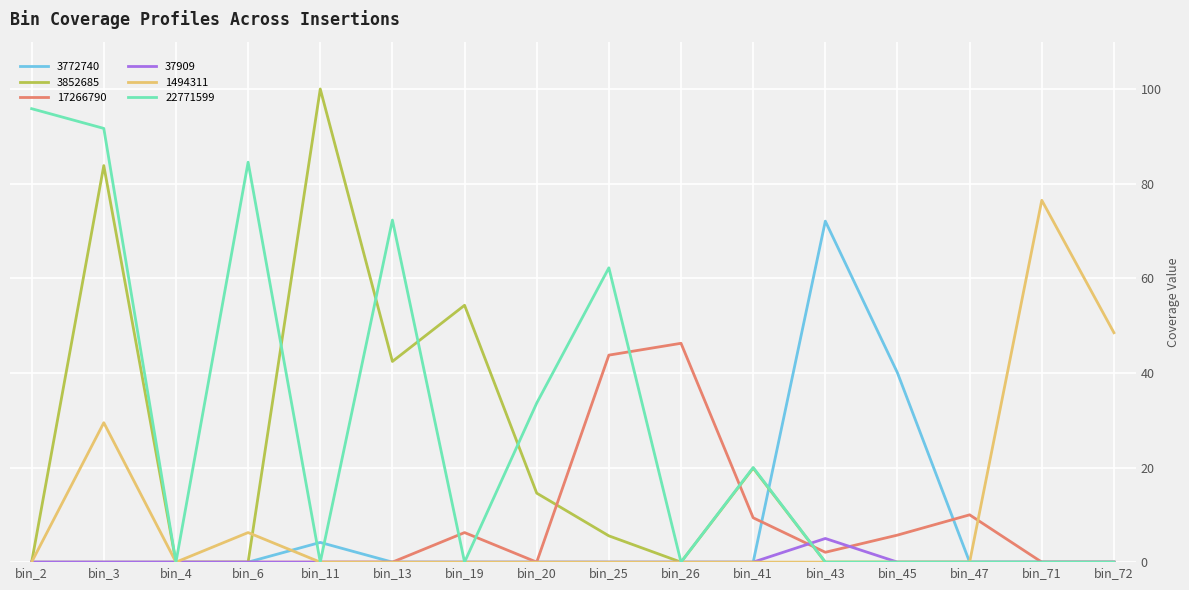

The value of 1494311 at bin_26 is -32.4. True or false?

False